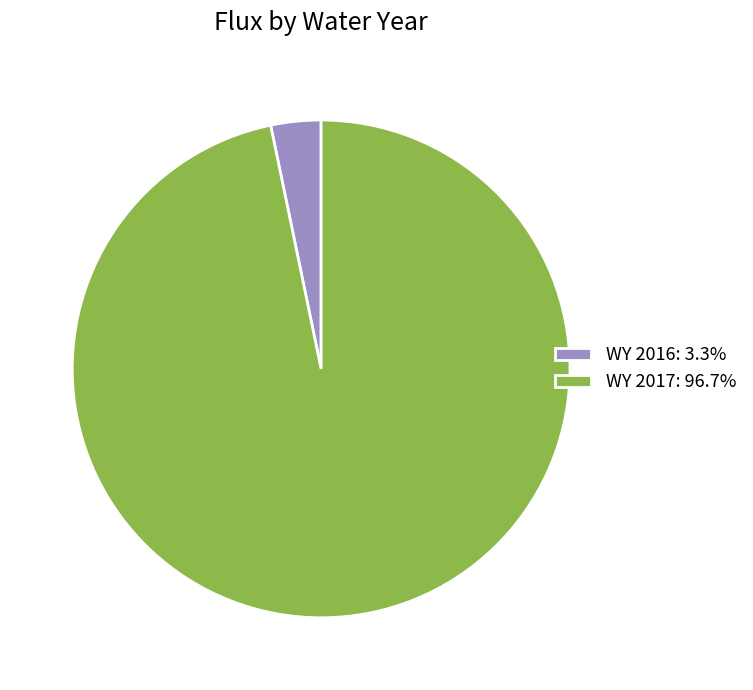

Is it true that WY 2017 is 90% of the pie?

False